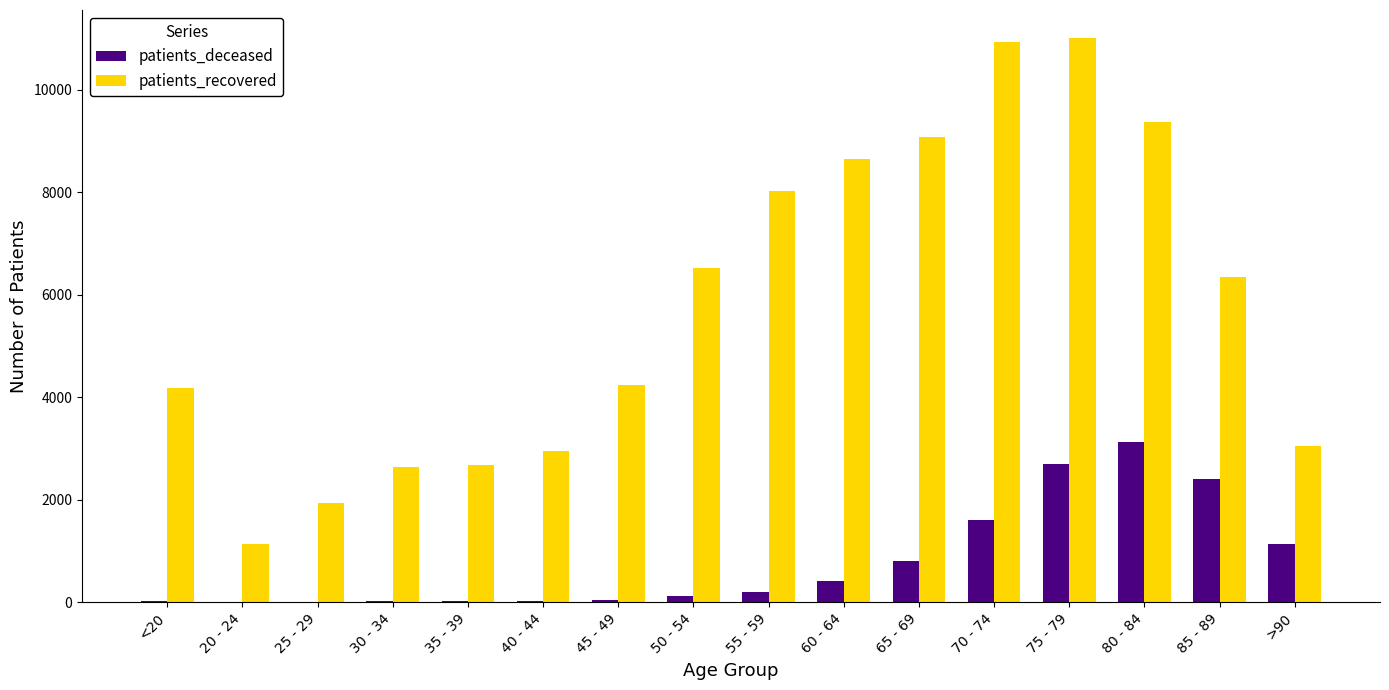

Between 25 - 29 and 70 - 74, which series saw the biggest shift?

patients_recovered